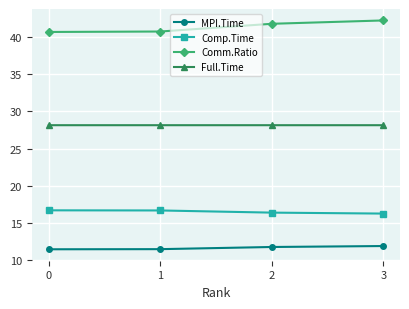

Does the chart display data point markers on the line(s)?

Yes